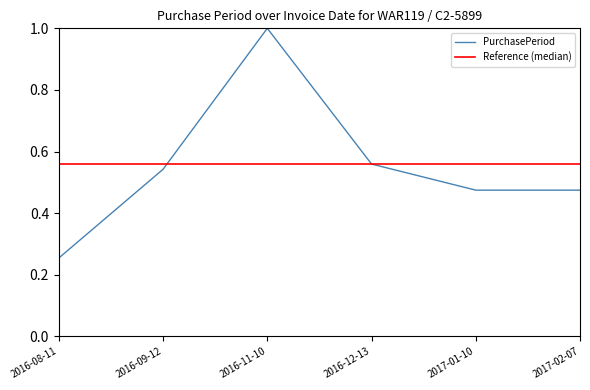

Between 2016-08-11 and 2017-01-10, which is larger?

2017-01-10